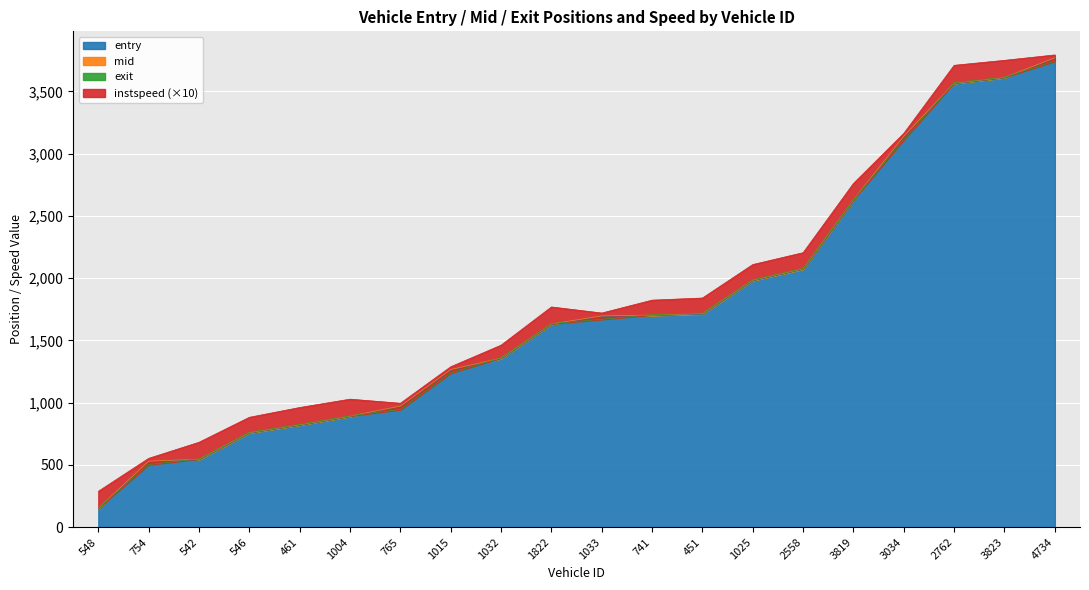

At which label does mid reach its minimum?

548